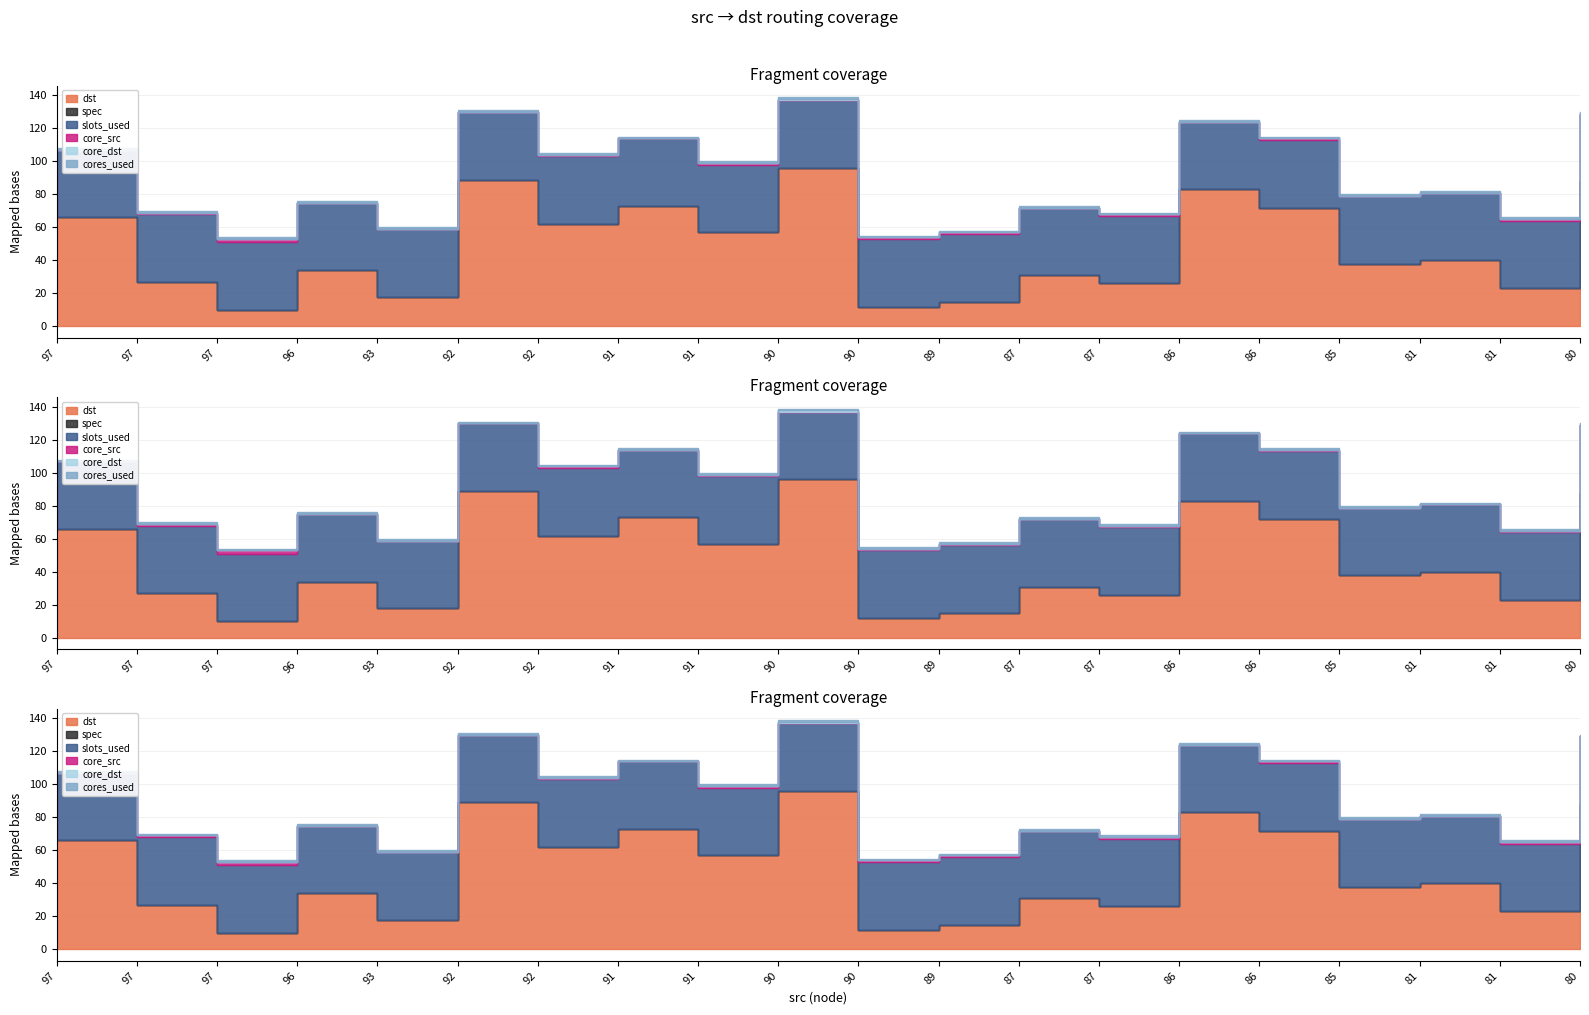

At which category is the sum across all series the highest?

90